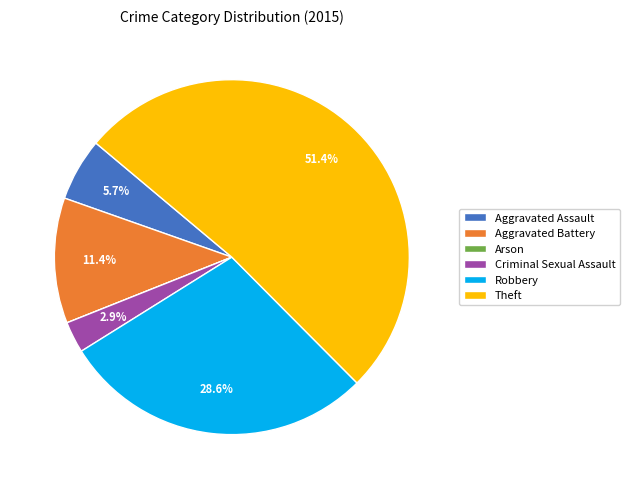

True or false: Aggravated Assault accounts for 1% of the total.

False